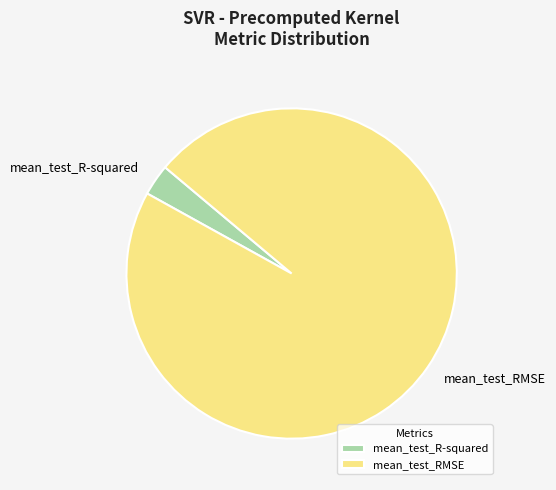

Count the number of slices in the pie.

2